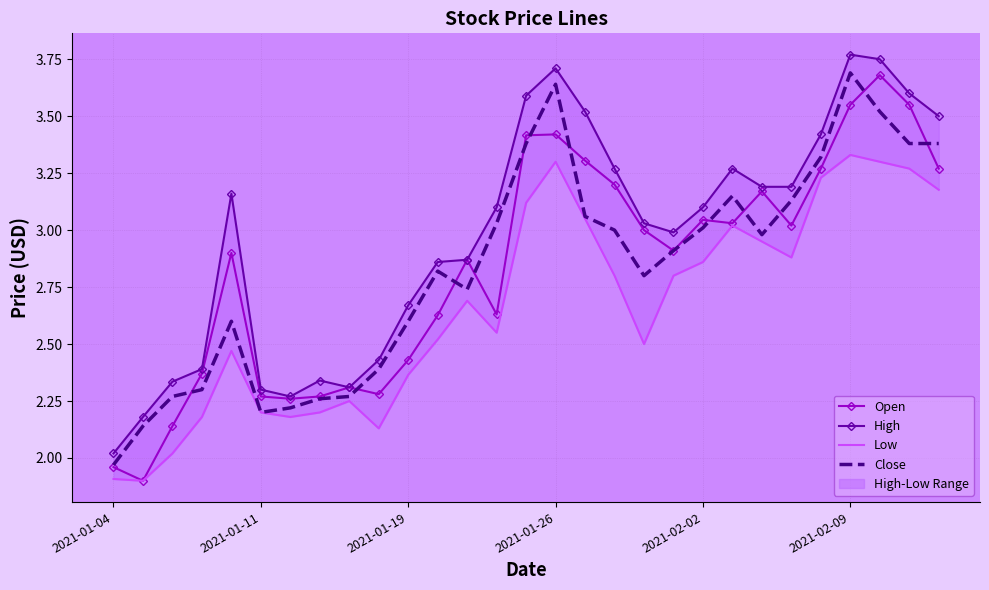

What is the spread (max minus min) of values at 9?

0.3